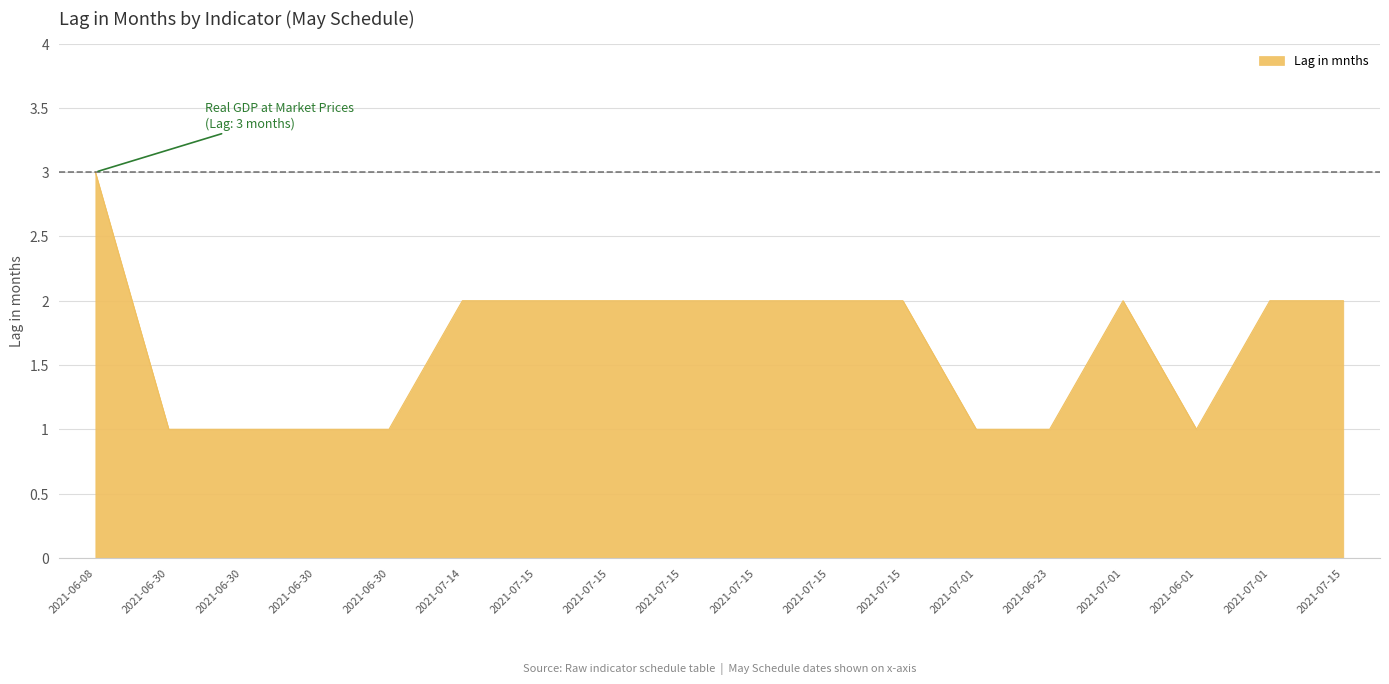

Is this an area chart (filled region under the line)?

Yes